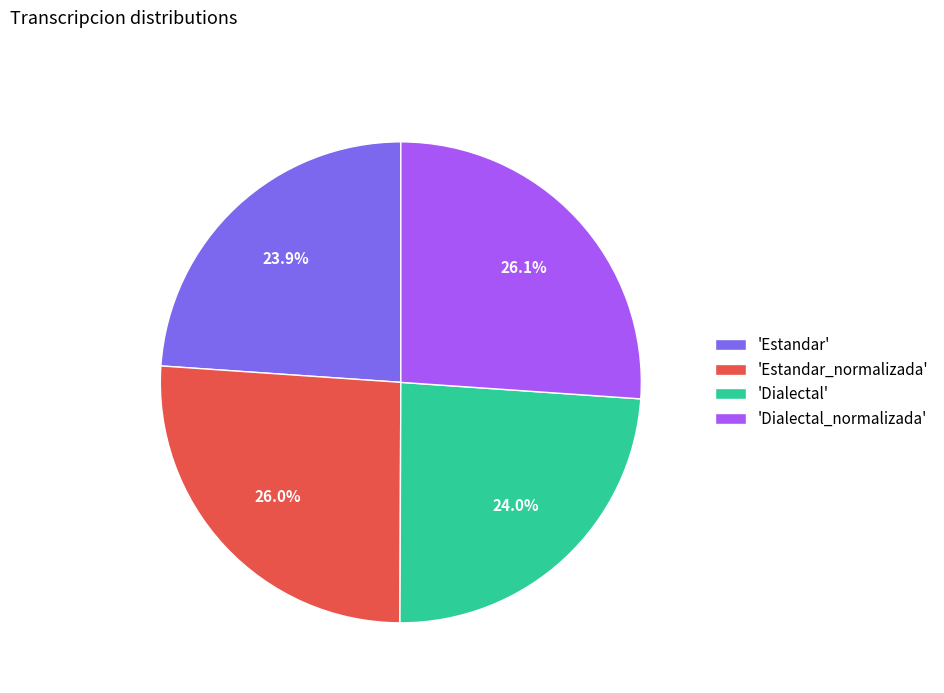

Between 'Dialectal' and 'Dialectal_normalizada', which is larger?

'Dialectal_normalizada'